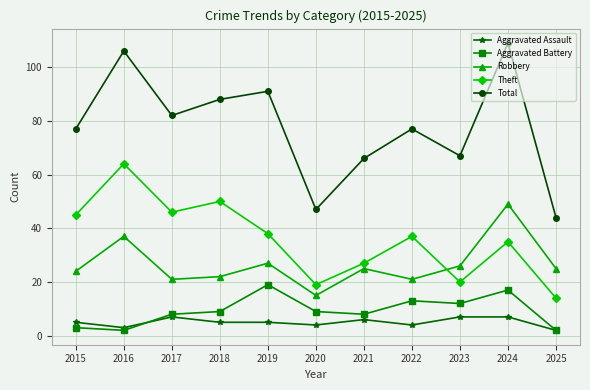

True or false: Theft has a value of 35 at 2018.

False